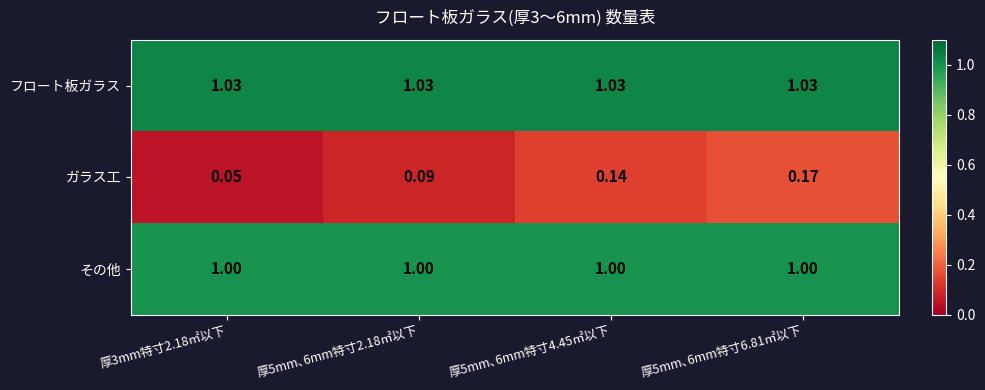

At 厚3mm特寸2.18㎡以下, list the series in order from smallest to largest.

ガラス工, その他, フロート板ガラス